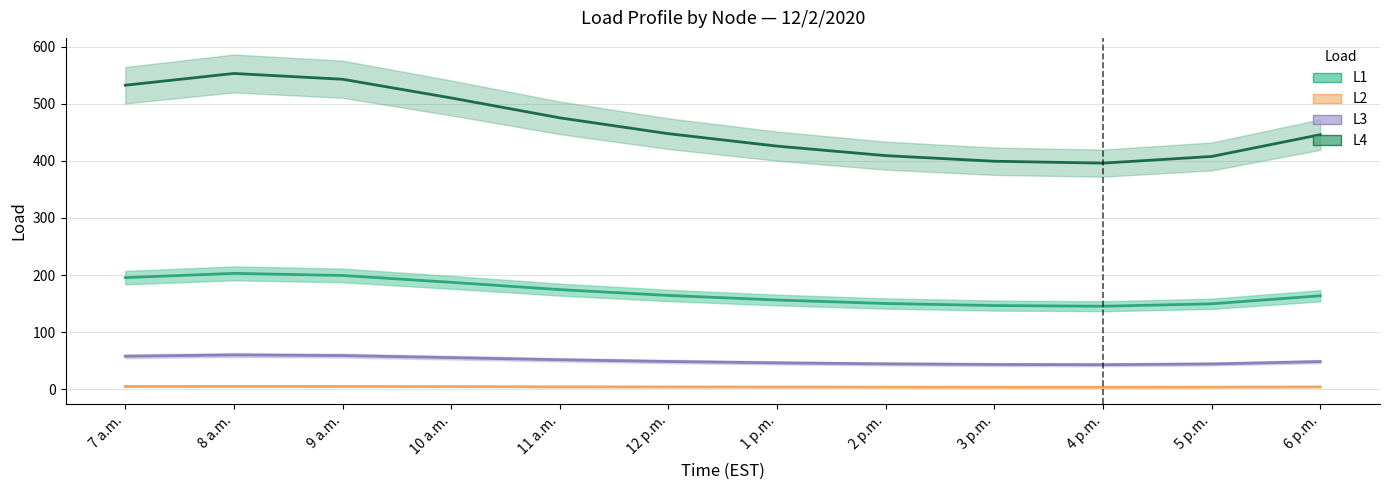

The L4 series shows 445.8 at 6 p.m.. True or false?

True